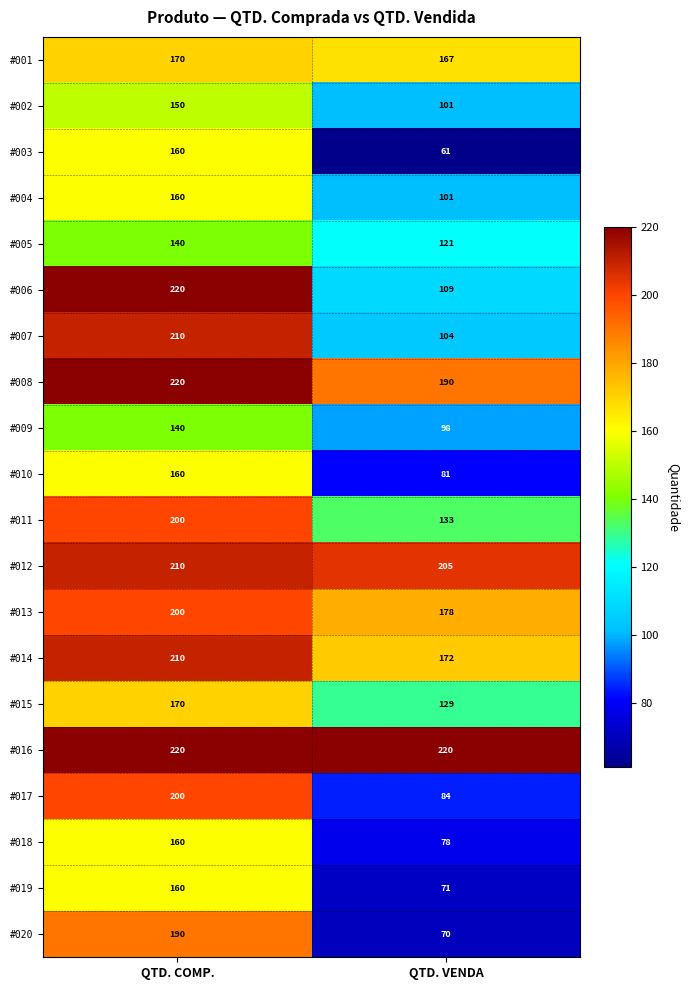

Count the number of data series in this chart.

20